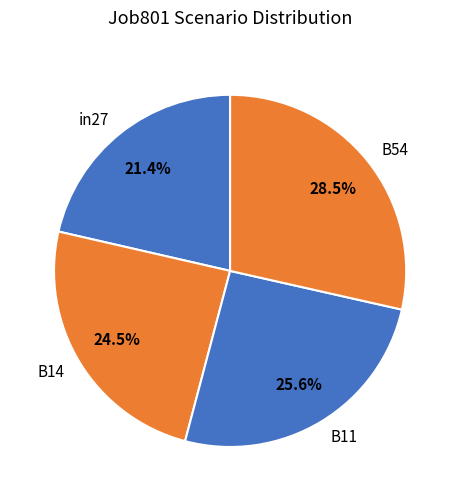

Is it true that in27 is 21% of the pie?

True